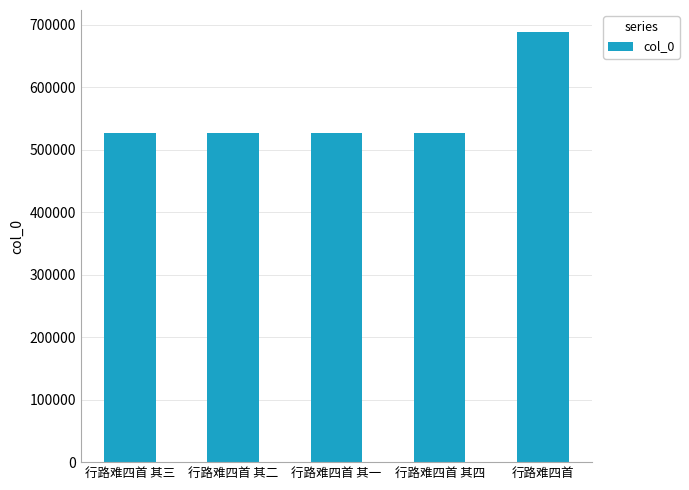

What is the average value?

559732